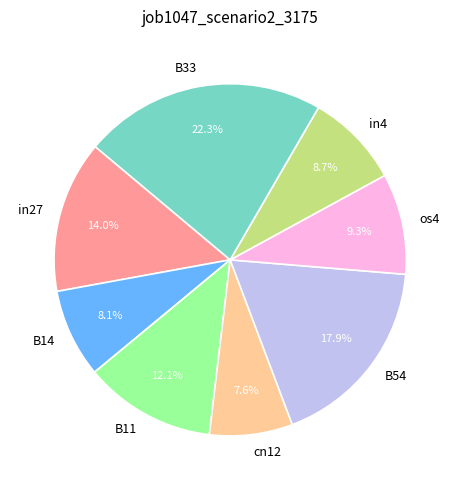

Do in27 and os4 together represent more than half of the pie?

No